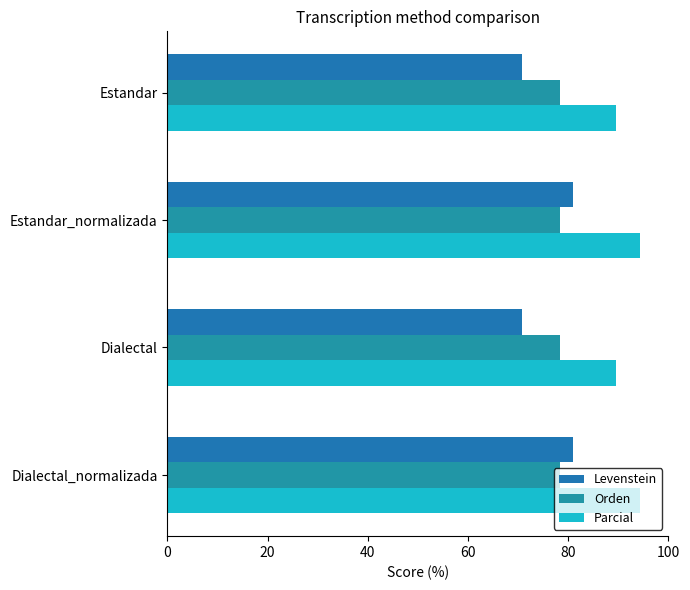

How many data points in Parcial are above 94?

2